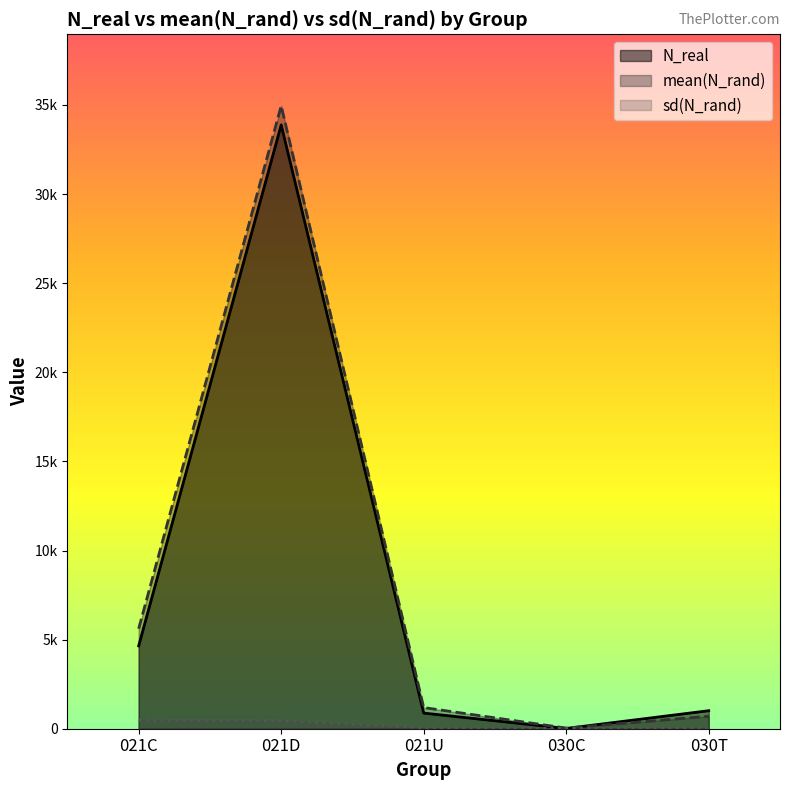

What is the difference between the mean(N_rand) values at 021D and 030C?

34918.0